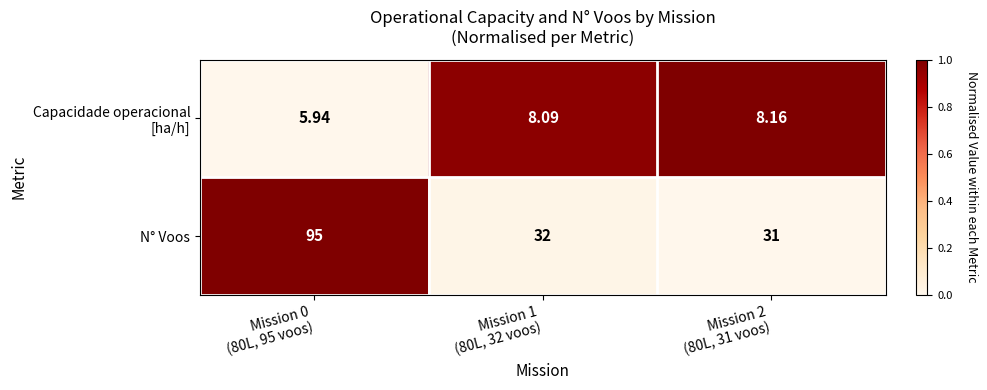

Which series changed the most between Mission 1
(80L, 32 voos) and Mission 2
(80L, 31 voos)?

N° Voos